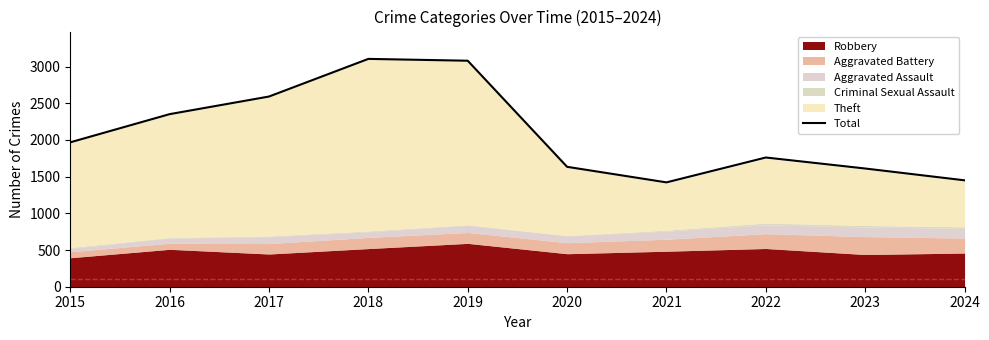

Does the chart have visible grid lines?

No